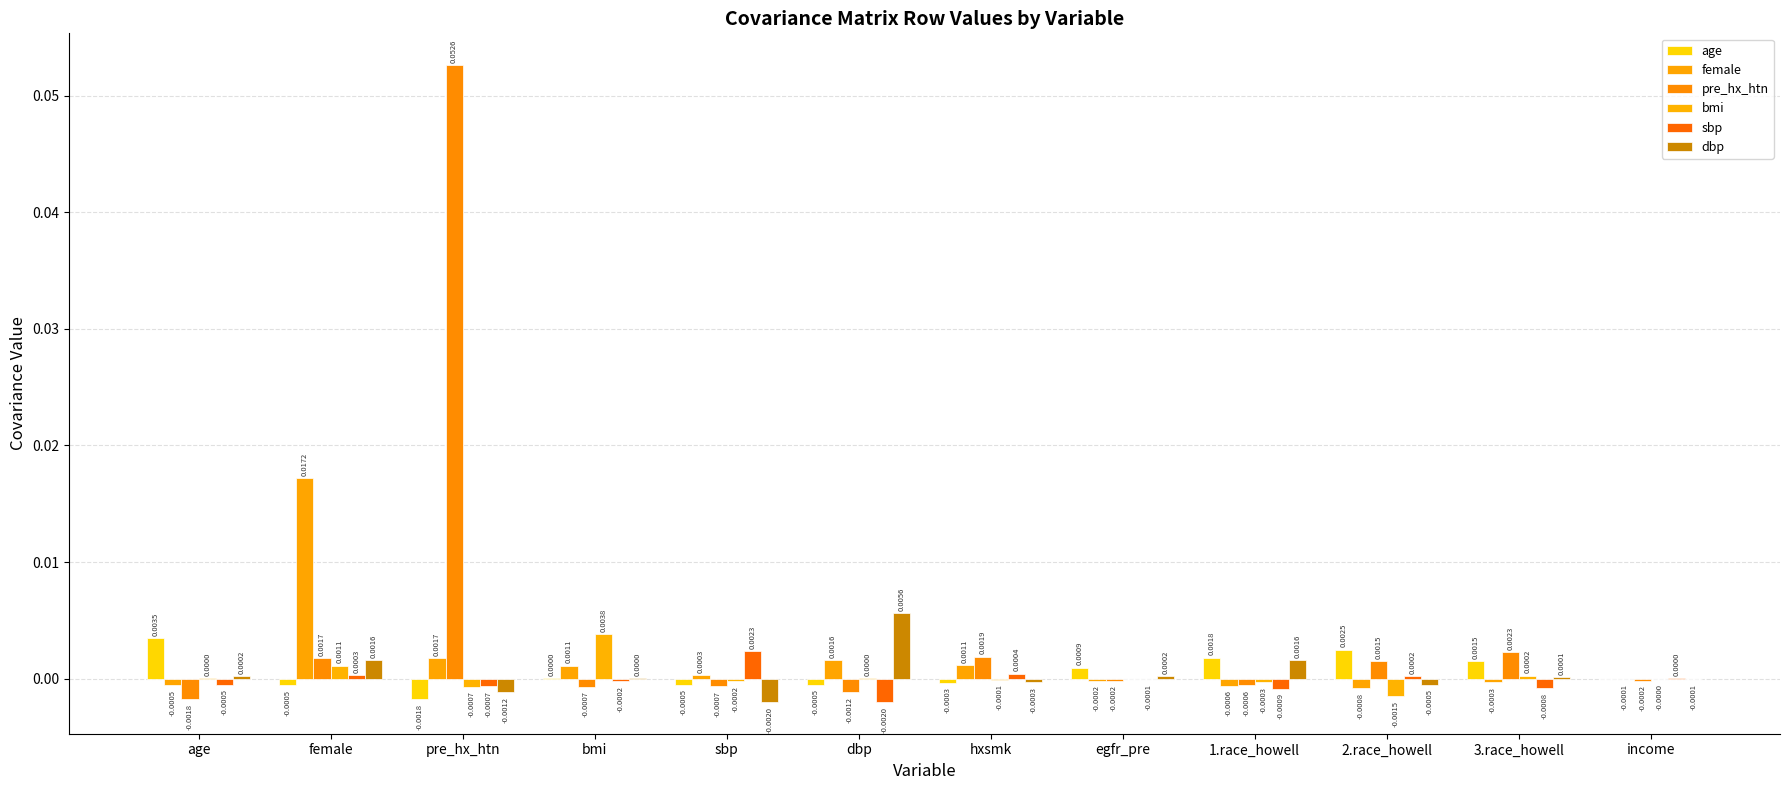

Are the bars grouped side by side (vs. stacked)?

Yes